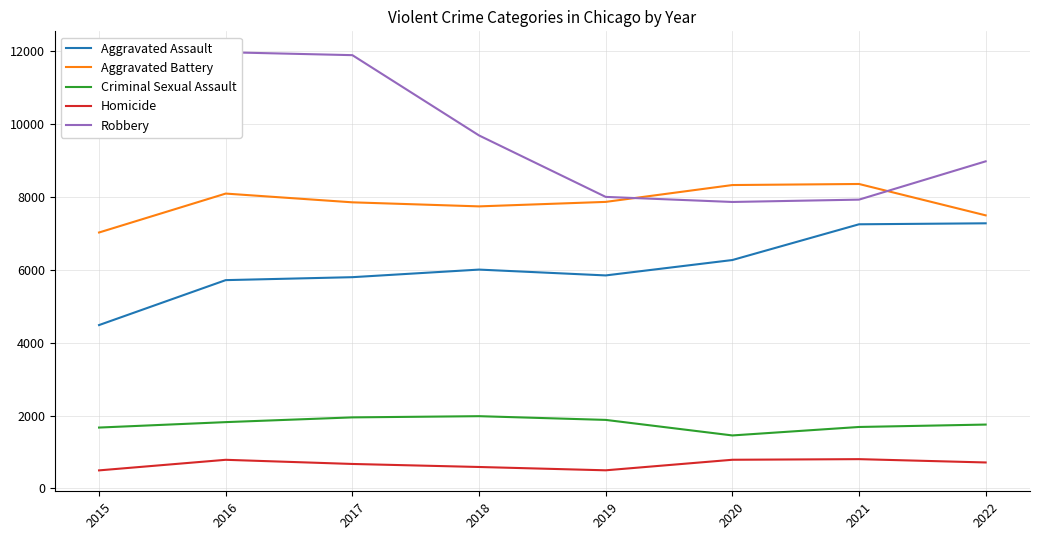

Between 2018 and 2020, which series saw the biggest shift?

Robbery